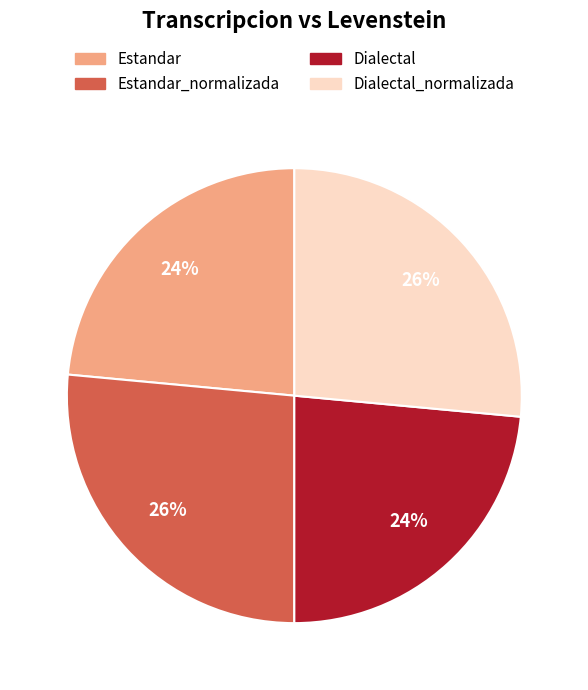

To the nearest percent, what is the average slice percentage?

25%